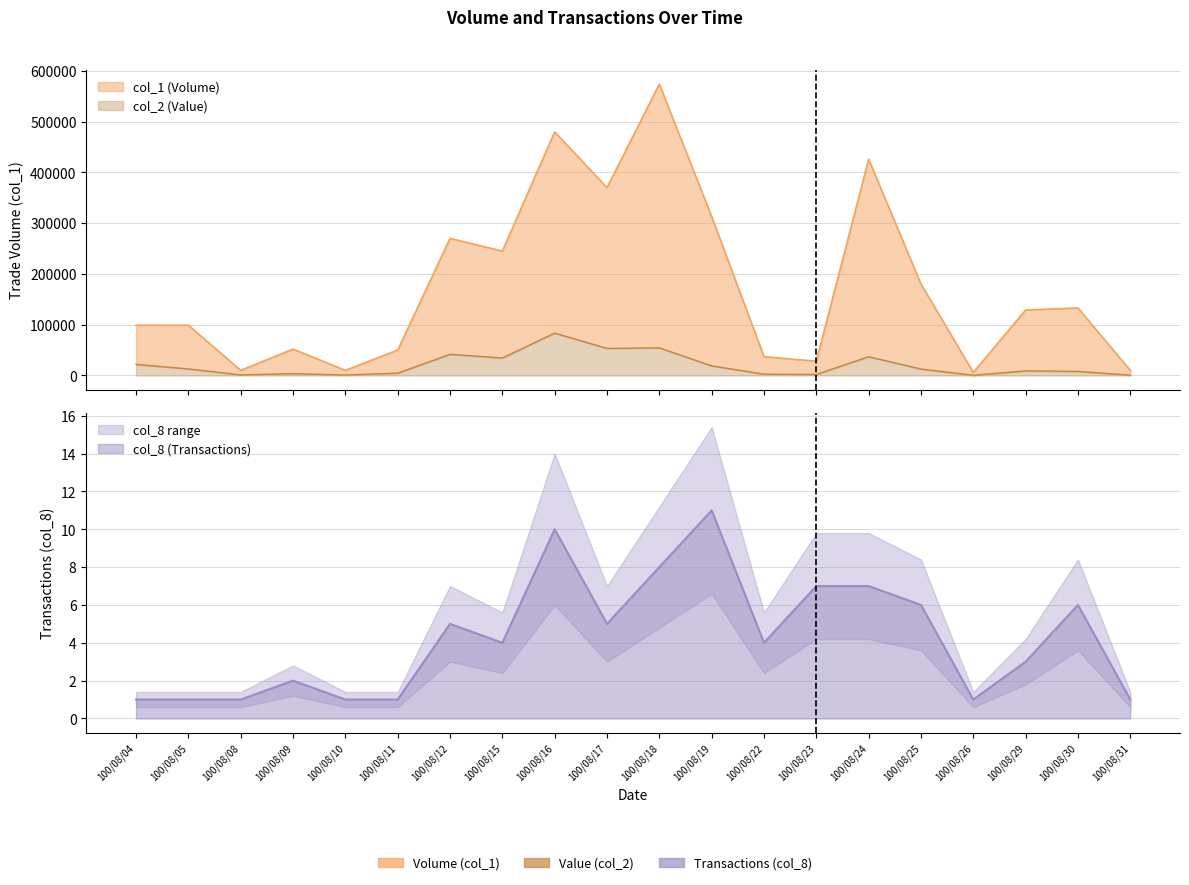

True or false: col_1 has a value of 37166 at 100/08/23.

False